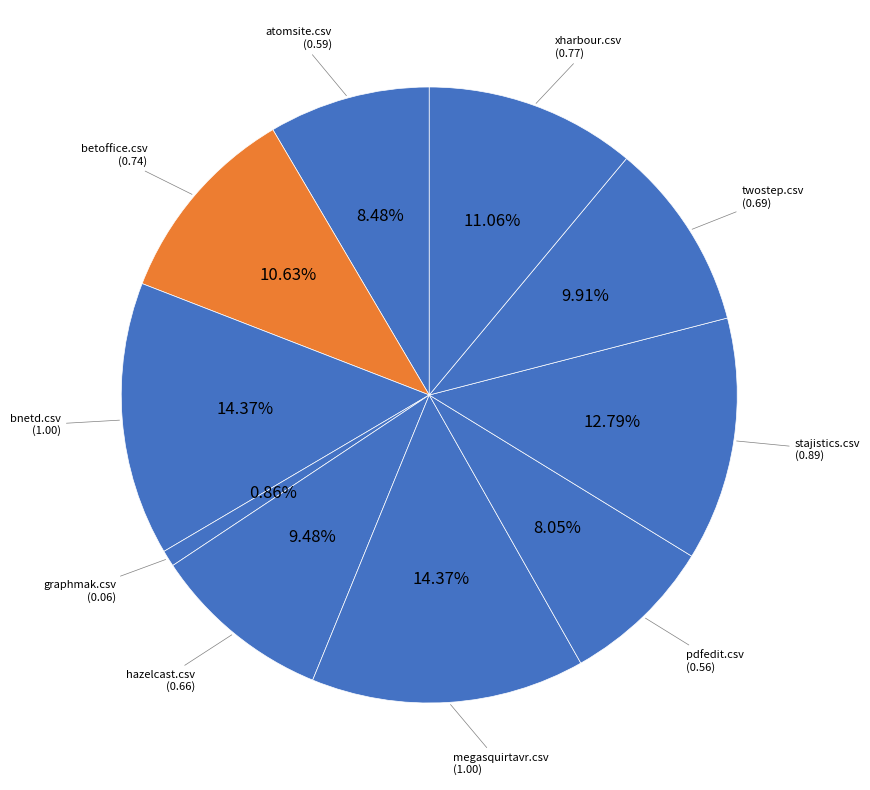

What is the smallest slice in the pie chart?

graphmak.csv